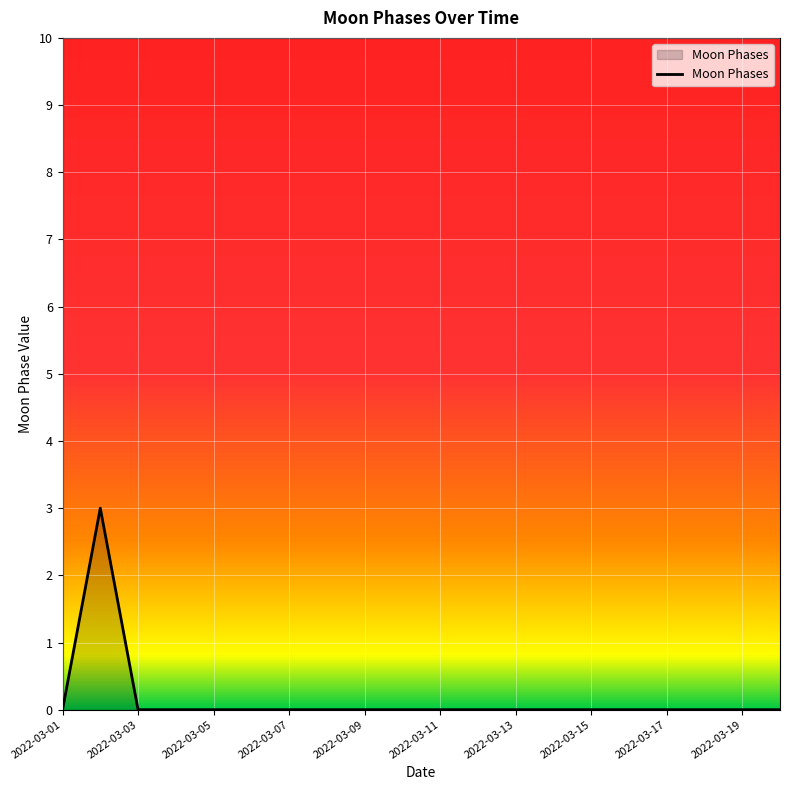

What is the maximum value shown in the chart?

3